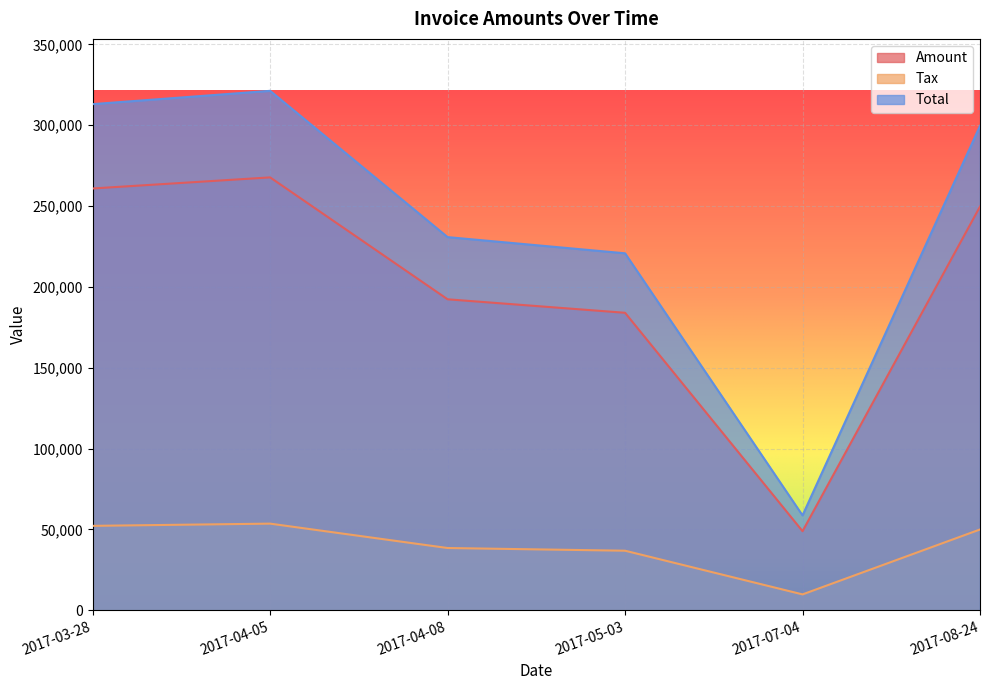

Reading right to left, transcribe all the data shown in this chart.

Amount: 2017-08-24=249694.0	2017-07-04=48880.0	2017-05-03=183996.0	2017-04-08=192342.0	2017-04-05=267760.0	2017-03-28=260902.0
Tax: 2017-08-24=49938.8	2017-07-04=9776.0	2017-05-03=36799.2	2017-04-08=38468.4	2017-04-05=53552.0	2017-03-28=52180.4
Total: 2017-08-24=299633.0	2017-07-04=58656.0	2017-05-03=220795.0	2017-04-08=230810.0	2017-04-05=321312.0	2017-03-28=313082.0